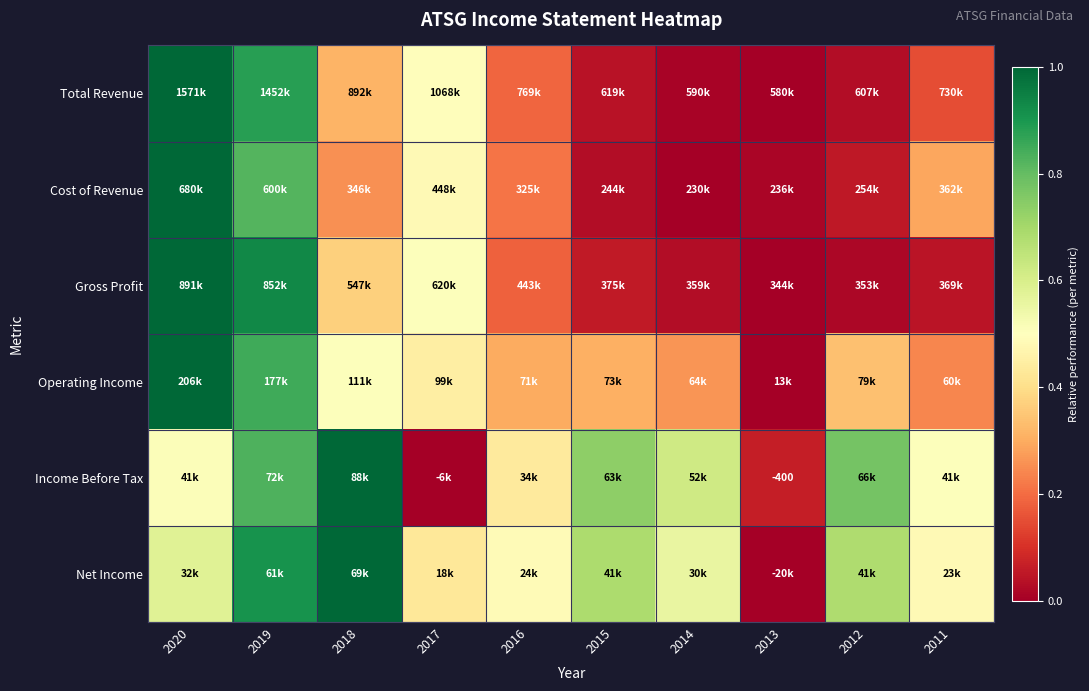

Which label corresponds to the largest value in the chart?

2020